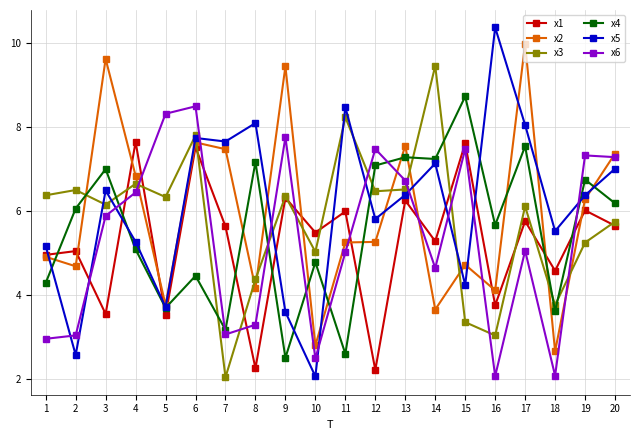

Which series has the largest total across all categories?

x5